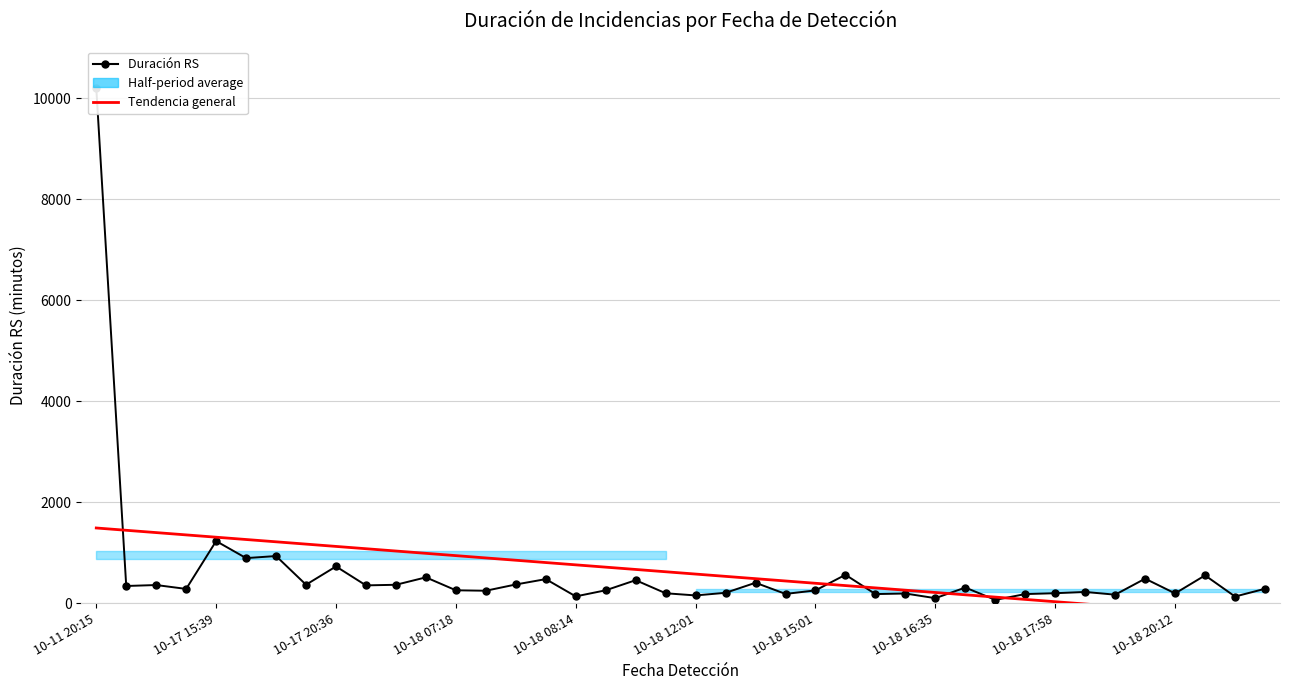

The value of Tendencia general at 33 is -4.8. True or false?

False